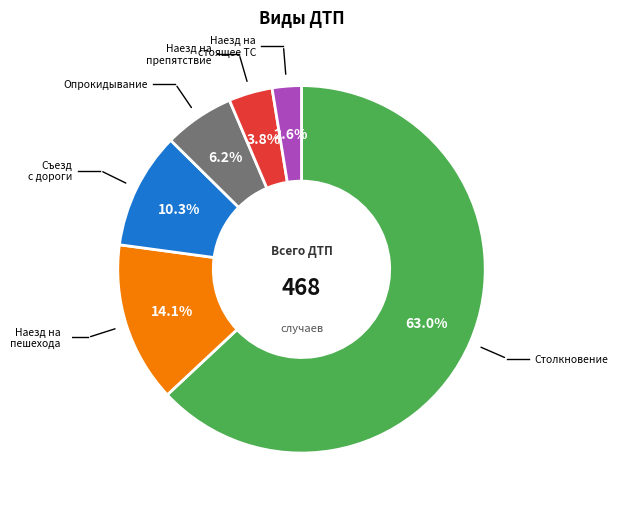

What is the total percentage of Наезд на стоящее ТС and Опрокидывание?

8.8%